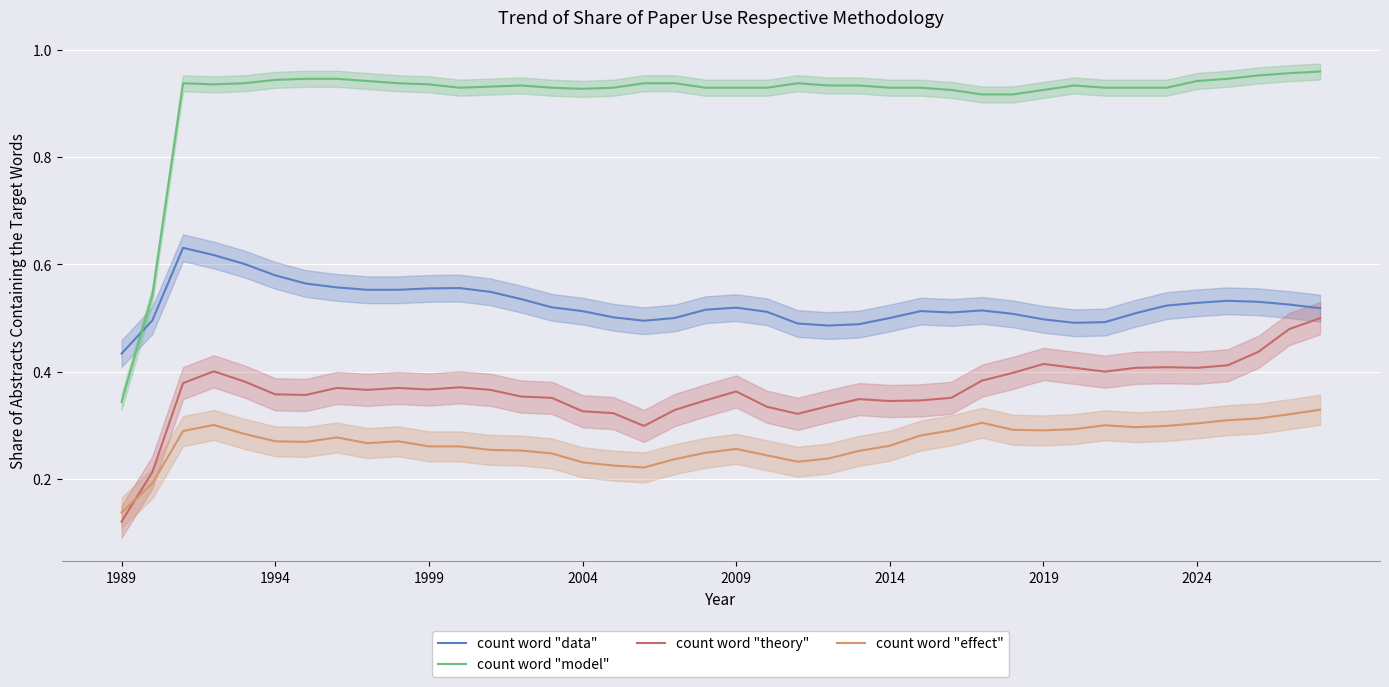

Which category has the lowest value in the count word "data" series?

1989